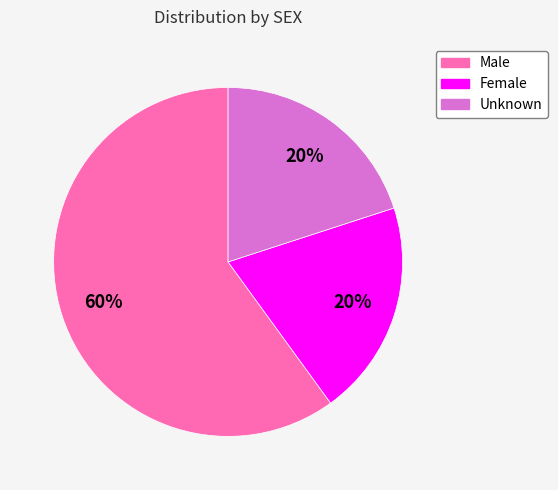

Does Unknown represent more than half of the total?

No